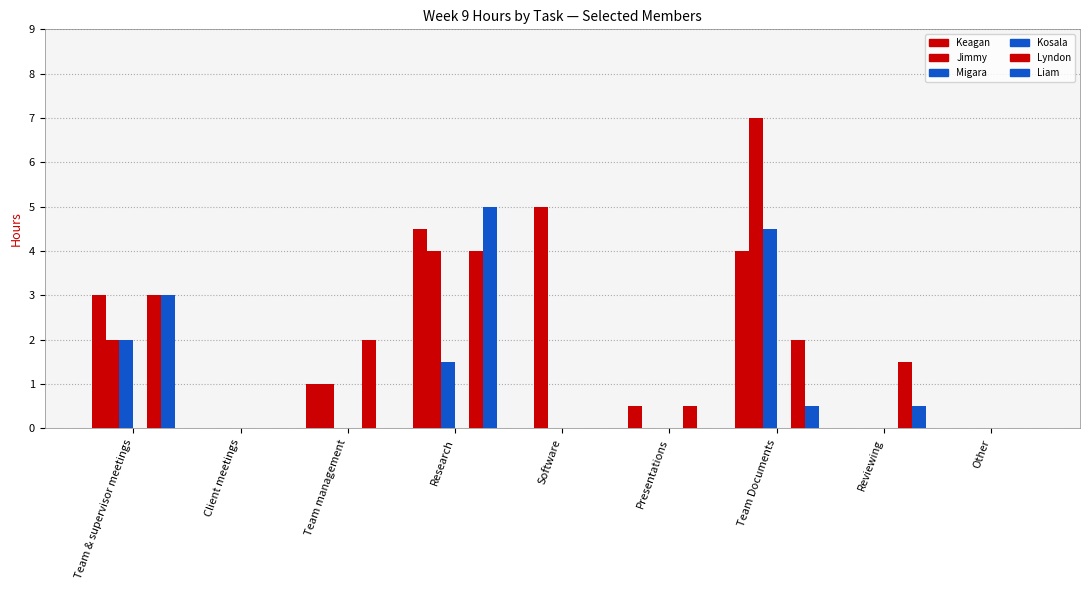

Reading left to right, what are all the values shown in this chart?

Keagan: 3.0	0.0	1.0	4.5	0.0	0.5	4.0	0.0	0.0
Jimmy: 2.0	0.0	1.0	4.0	5.0	0.0	7.0	0.0	0.0
Migara: 2.0	0.0	0.0	1.5	0.0	0.0	4.5	0.0	0.0
Kosala: 0.0	0.0	0.0	0.0	0.0	0.0	0.0	0.0	0.0
Lyndon: 3.0	0.0	2.0	4.0	0.0	0.5	2.0	1.5	0.0
Liam: 3.0	0.0	0.0	5.0	0.0	0.0	0.5	0.5	0.0